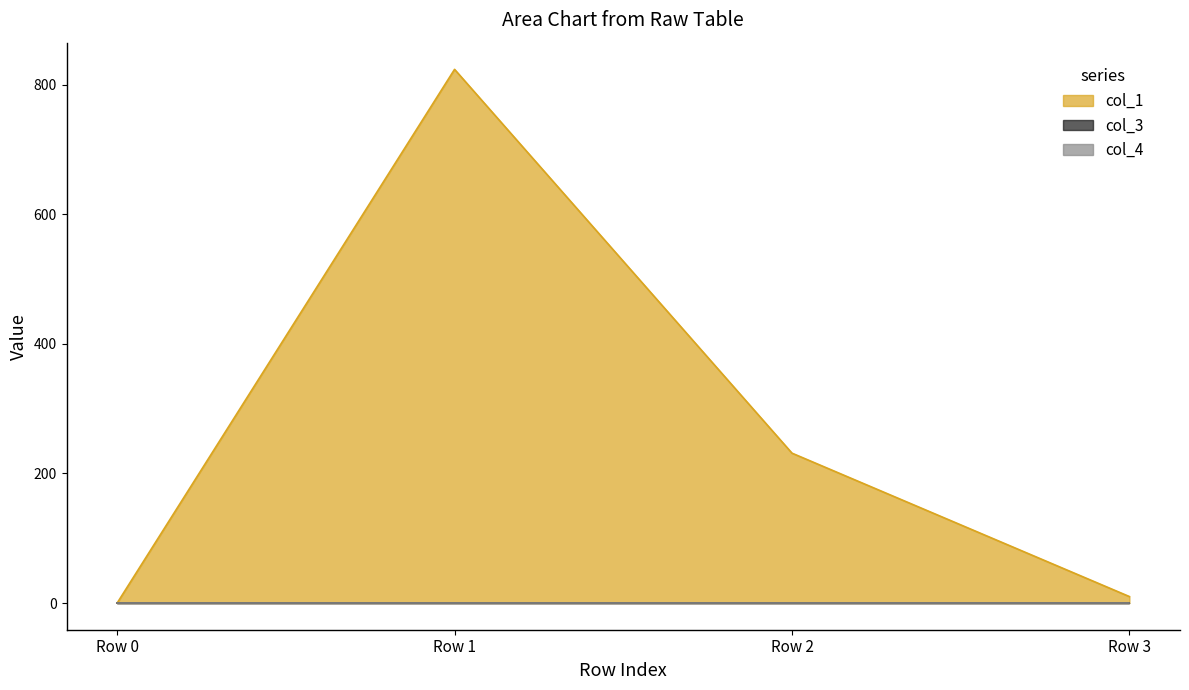

True or false: col_1 and col_4 intersect in this chart.

False